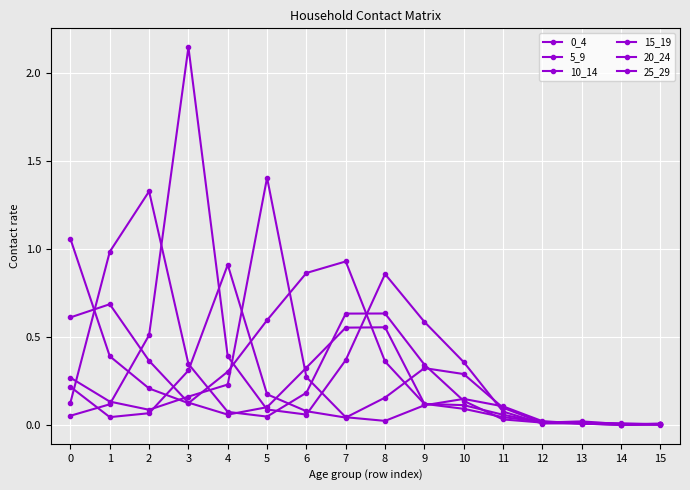

True or false: 0_4 and 25_29 intersect in this chart.

True